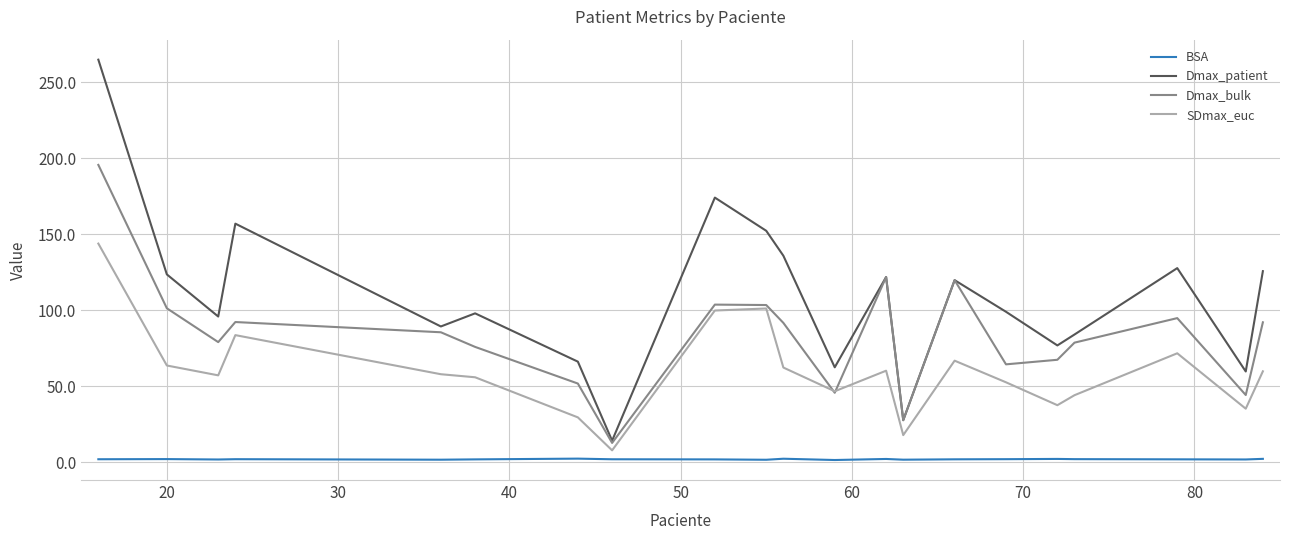

Which series has the widest spread of values?

Dmax_patient